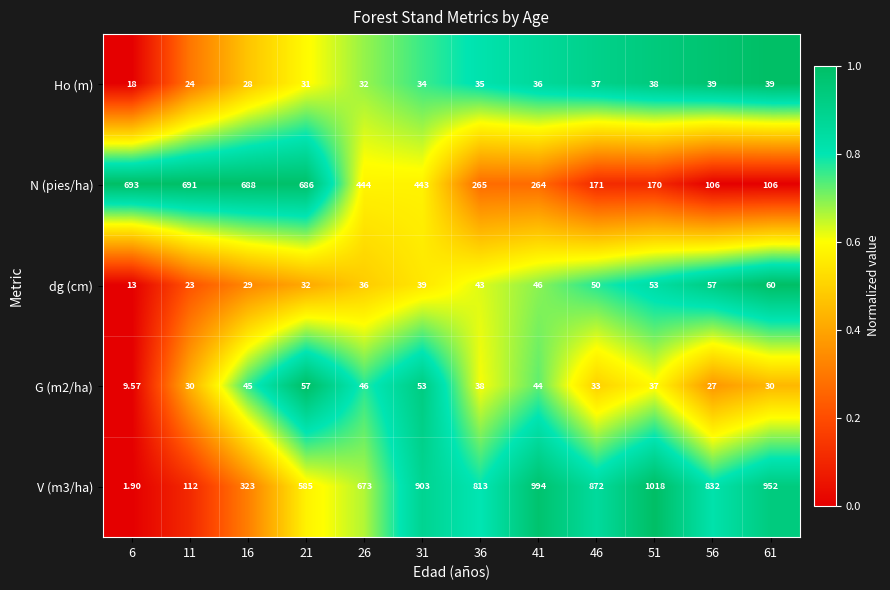

Is the value of V (m3/ha) at 31 greater than the value of dg (cm) at 26?

Yes